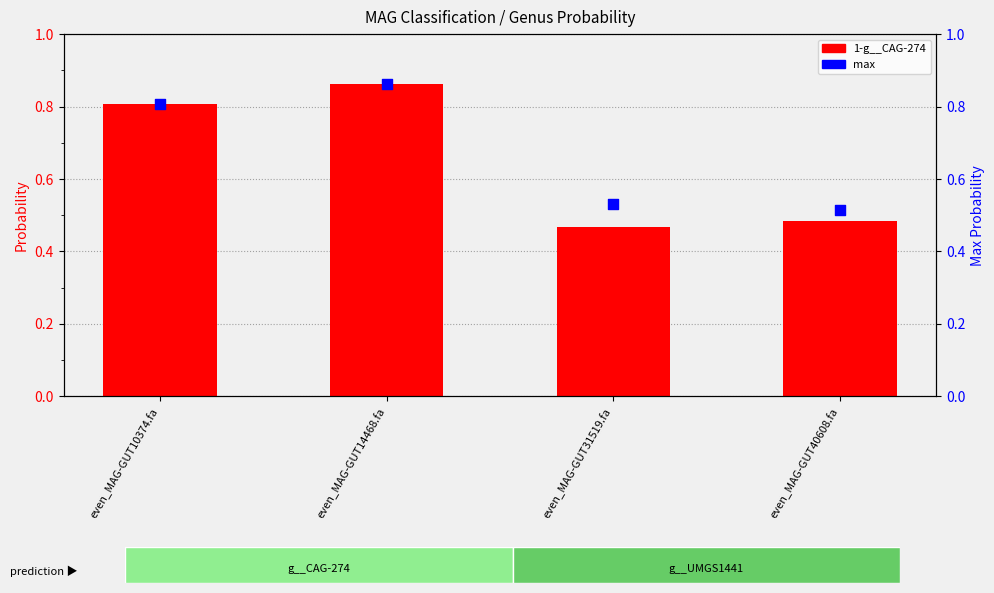

Which series reaches the maximum Y coordinate?

1-g__CAG-274